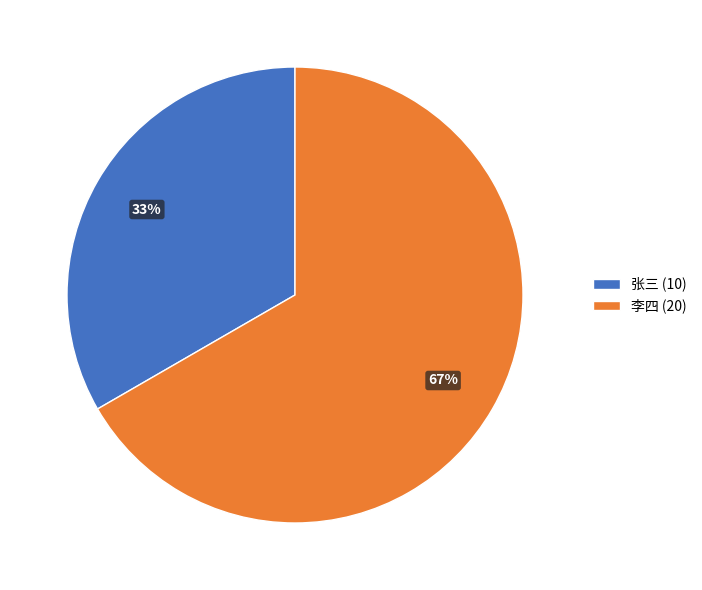

Is it true that 张三 is 42% of the pie?

False